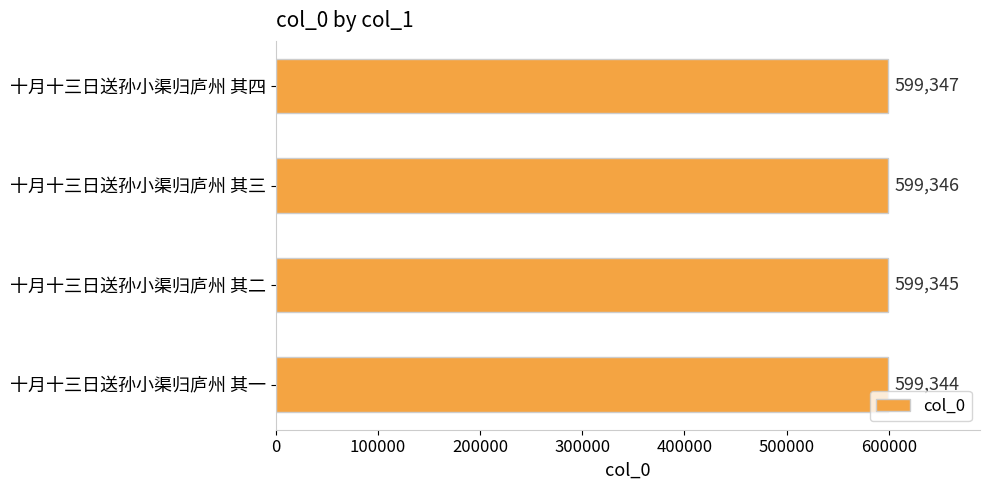

What is the average value?

599346